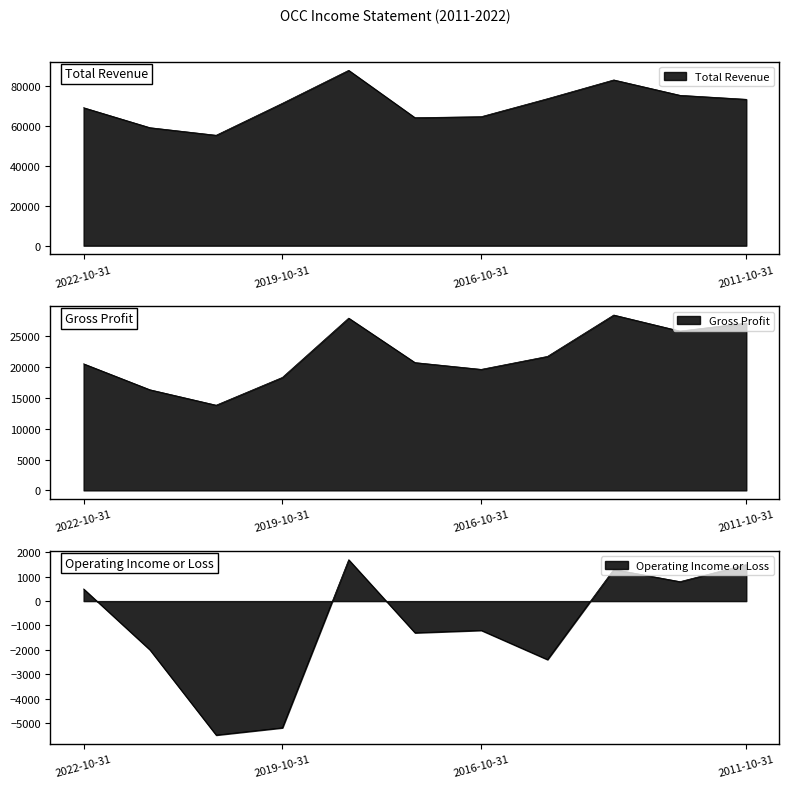

Which series has the largest total across all categories?

Total Revenue